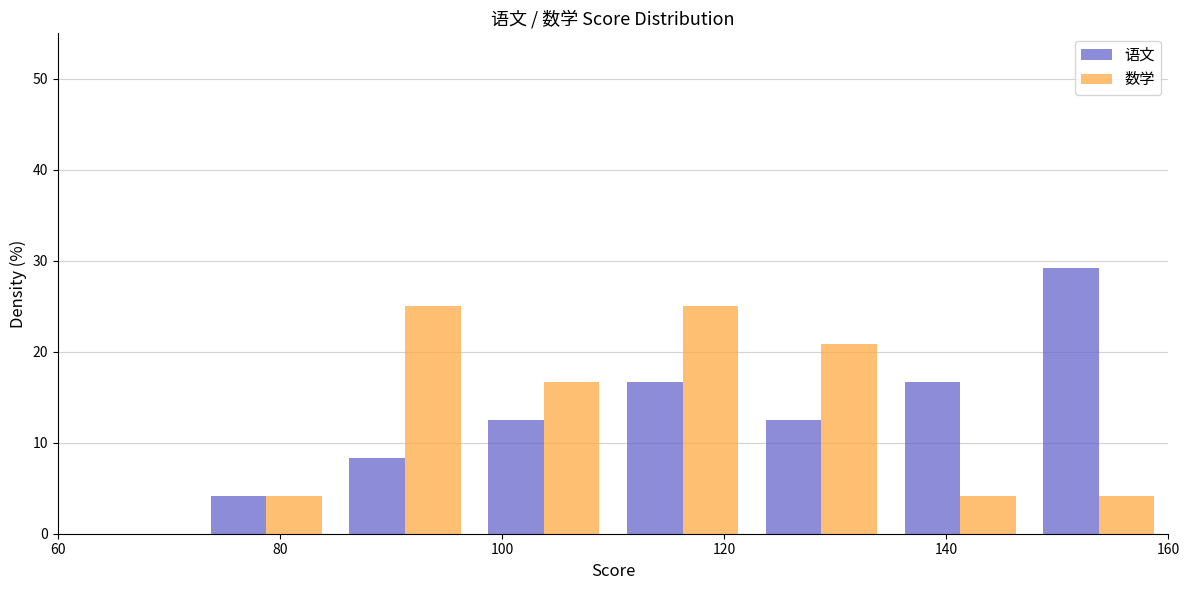

Reading left to right, list every range on the x-axis with the height of the bar of each series over it. Neither the bar edges nor the heights are printed on the chart, so give them approximately, as read against the axes.

60.0 to 72.5: 语文=0	数学=0
72.5 to 85.0: 语文=4	数学=4
85.0 to 97.5: 语文=8	数学=25
97.5 to 110.0: 语文=13	数学=17
110.0 to 122.5: 语文=17	数学=25
122.5 to 135.0: 语文=13	数学=21
135.0 to 147.5: 语文=17	数学=4
147.5 to 160.0: 语文=29	数学=4